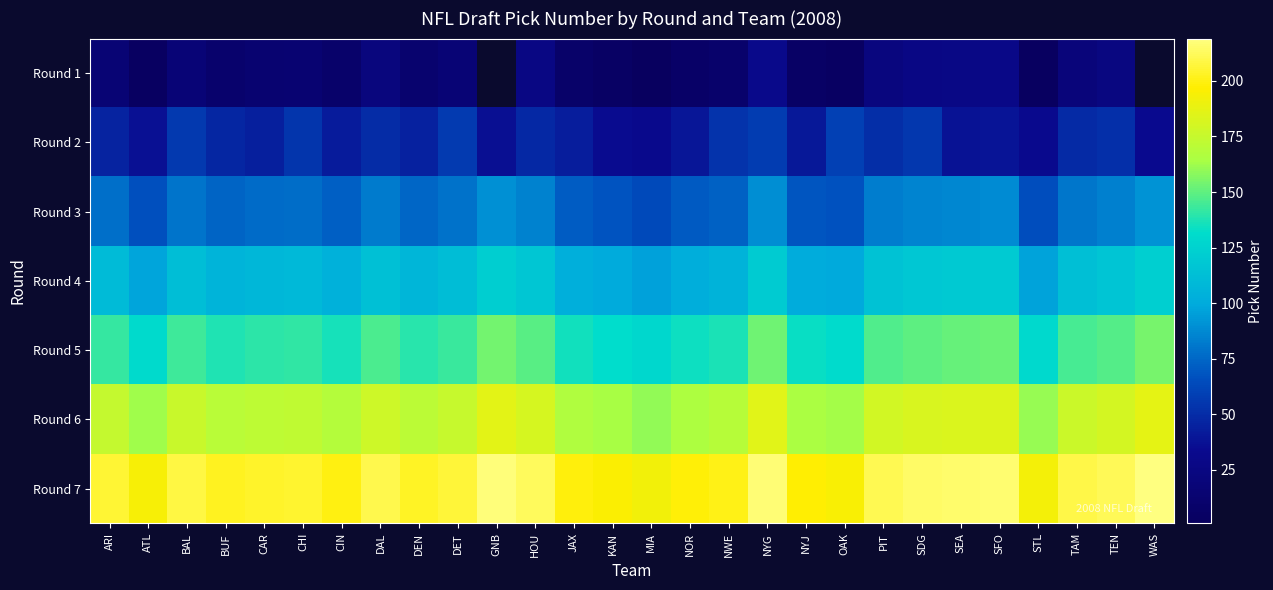

At which label does Round 2 first exceed 46?

BAL